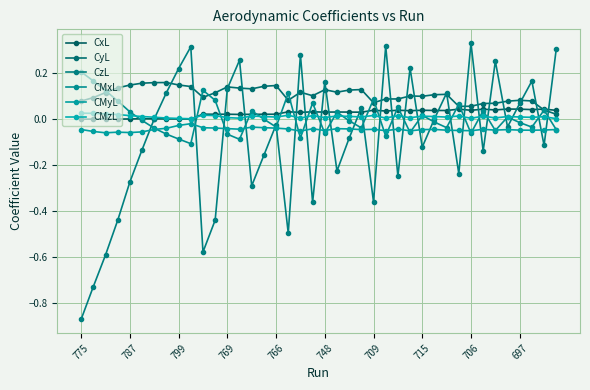

What is the label of the 34th point from the left?

33